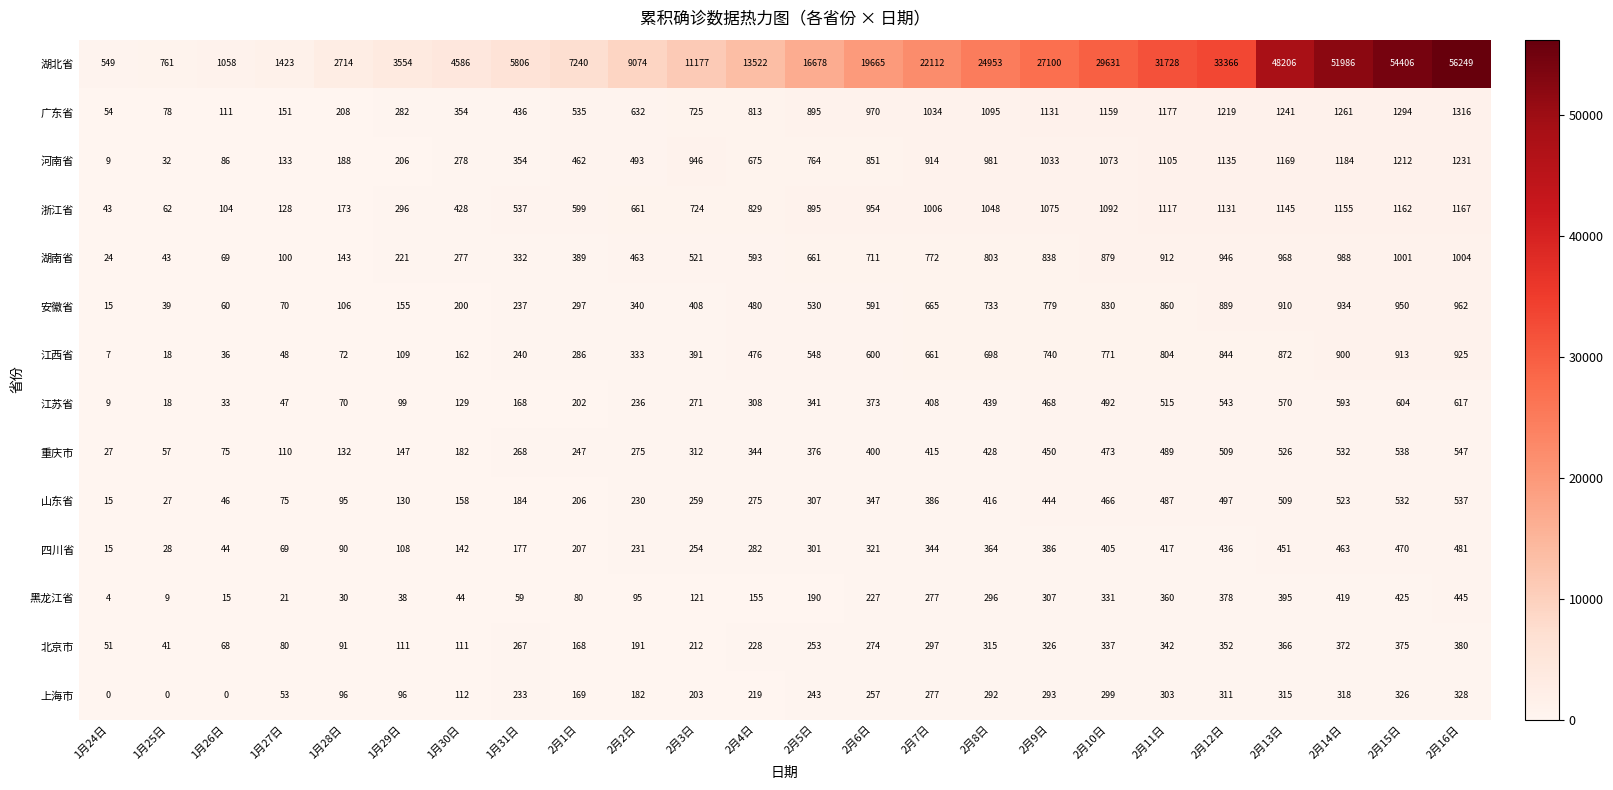

At which category is the sum across all series the highest?

2月16日